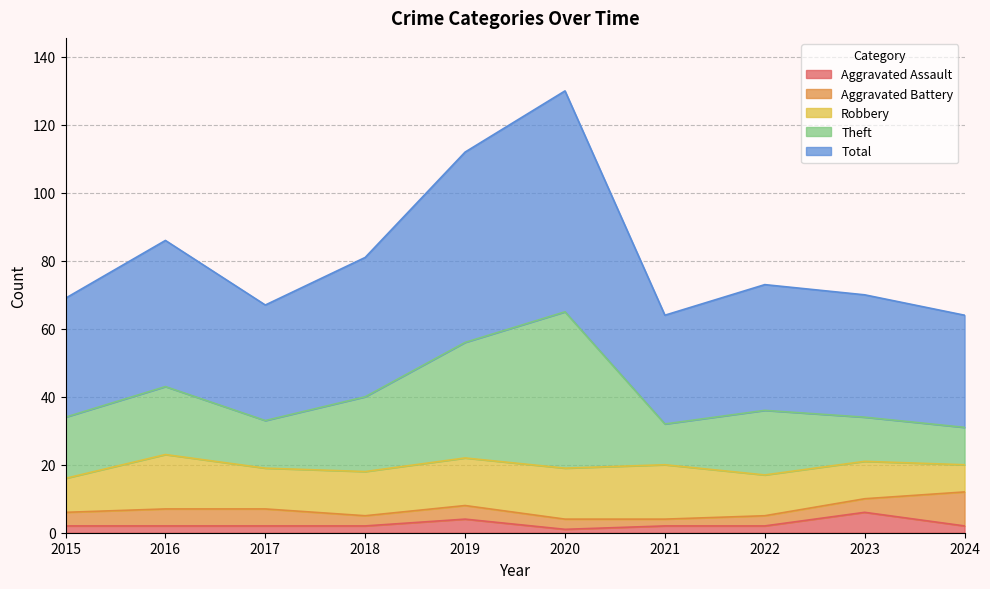

Does the chart have visible grid lines?

Yes